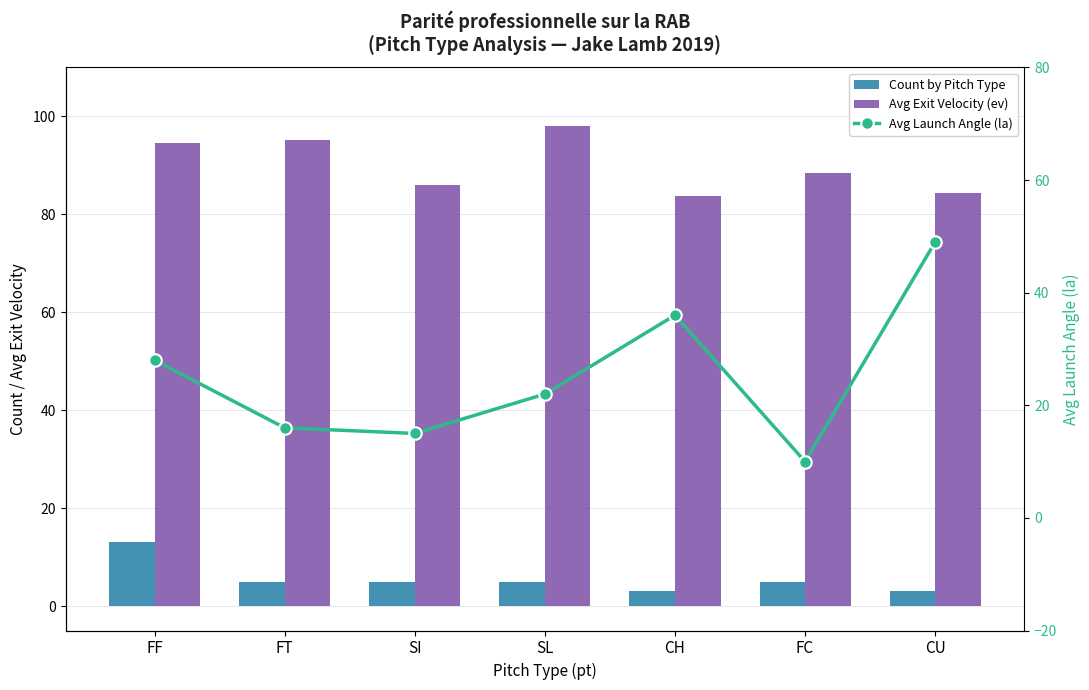

Reading left to right, list all the values displayed in this chart.

Count by Pitch Type: 13.0	5.0	5.0	5.0	3.0	5.0	3.0
Avg Exit Velocity (ev): 94.5	95.1	85.9	98.1	83.7	88.4	84.4
Avg Launch Angle (la): 28.0	16.0	15.0	22.0	36.0	10.0	49.0